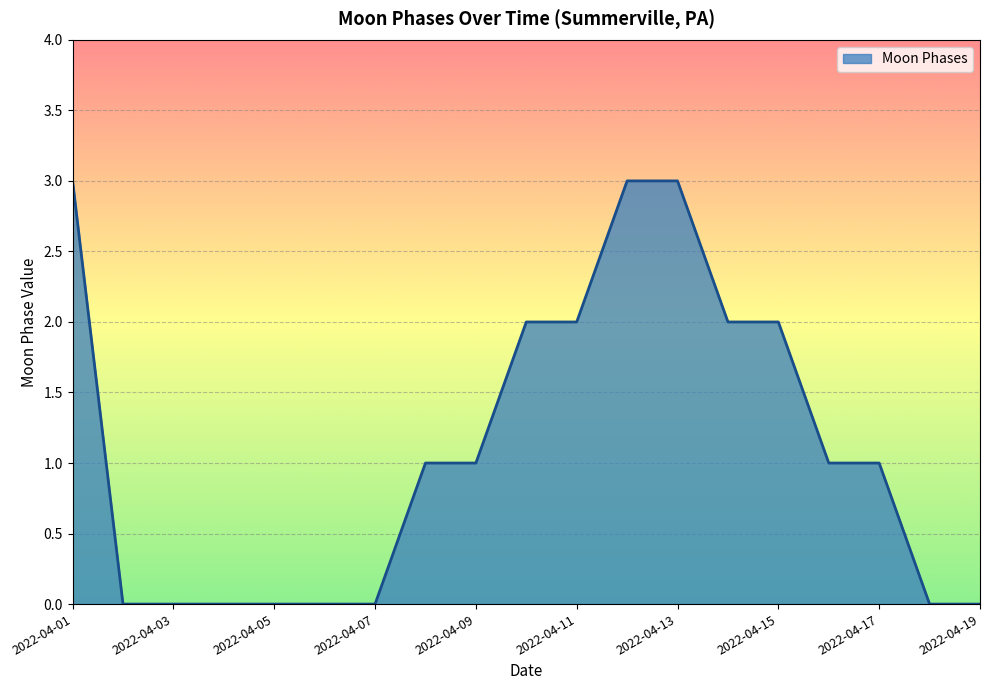

What is the greatest value displayed?

3